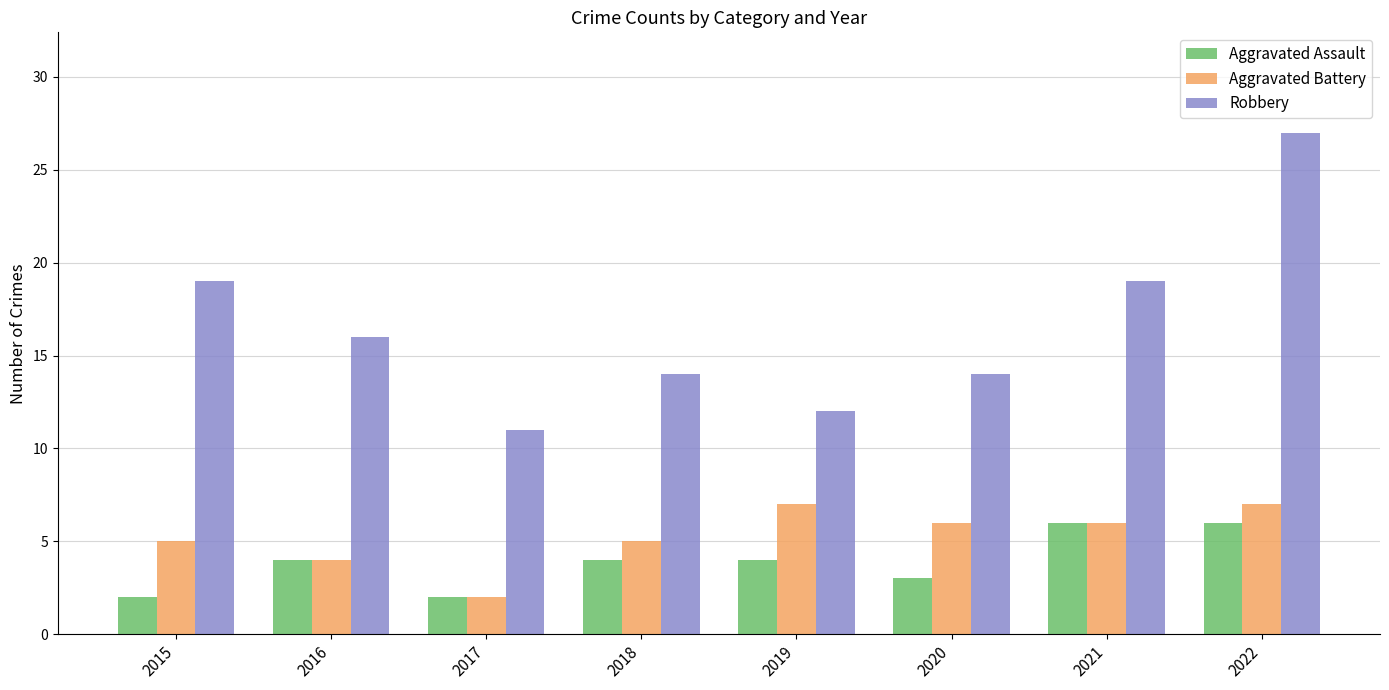

Reading left to right, what are all the values shown in this chart?

Aggravated Assault: 2015=2	2016=4	2017=2	2018=4	2019=4	2020=3	2021=6	2022=6
Aggravated Battery: 2015=5	2016=4	2017=2	2018=5	2019=7	2020=6	2021=6	2022=7
Robbery: 2015=19	2016=16	2017=11	2018=14	2019=12	2020=14	2021=19	2022=27